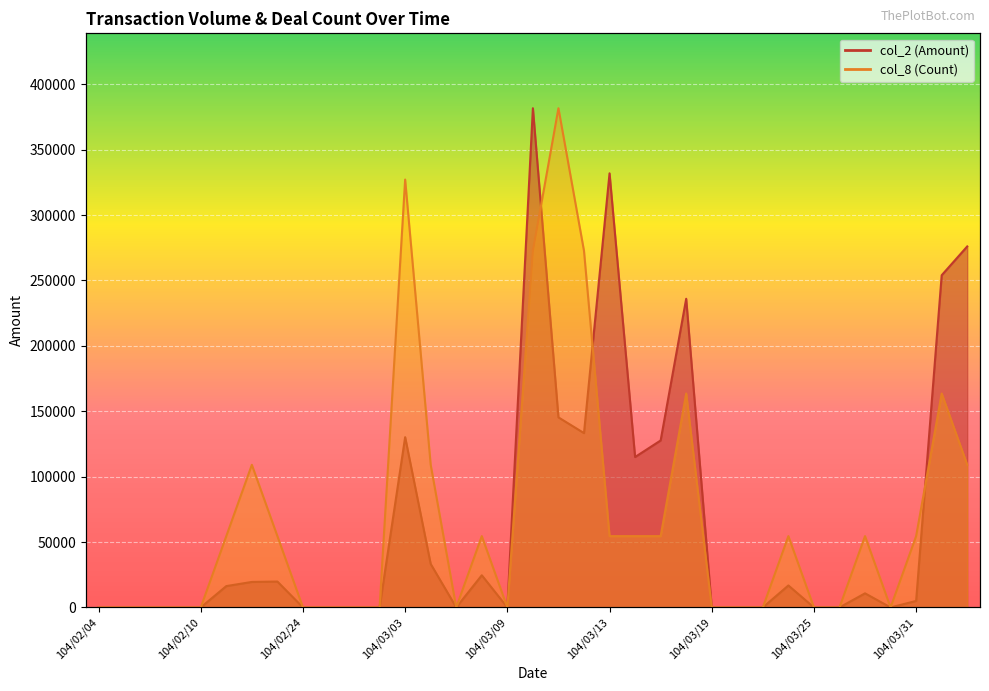

Reading left to right, extract all data points from this chart.

col_2 (Amount): 104/02/04=0.0	104/02/05=0.0	104/02/06=0.0	104/02/09=0.0	104/02/10=0.0	104/02/11=16320.0	104/02/12=19500.0	104/02/13=19800.0	104/02/24=0.0	104/02/25=0.0	104/02/26=0.0	104/03/02=0.0	104/03/03=130180.0	104/03/04=33240.0	104/03/05=0.0	104/03/06=24600.0	104/03/09=0.0	104/03/10=381660.0	104/03/11=145300.0	104/03/12=133280.0	104/03/13=331890.0	104/03/16=115000.0	104/03/17=127650.0	104/03/18=235980.0	104/03/19=0.0	104/03/20=0.0	104/03/23=0.0	104/03/24=16800.0	104/03/25=0.0	104/03/26=0.0	104/03/27=10780.0	104/03/30=0.0	104/03/31=4980.0	104/04/01=253970.0	104/04/02=275990.0
col_8 (Count): 104/02/04=0.0	104/02/05=0.0	104/02/06=0.0	104/02/09=0.0	104/02/10=0.0	104/02/11=54522.9	104/02/12=109045.7	104/02/13=54522.9	104/02/24=0.0	104/02/25=0.0	104/02/26=0.0	104/03/02=0.0	104/03/03=327137.1	104/03/04=109045.7	104/03/05=0.0	104/03/06=54522.9	104/03/09=0.0	104/03/10=272614.3	104/03/11=381660.0	104/03/12=272614.3	104/03/13=54522.9	104/03/16=54522.9	104/03/17=54522.9	104/03/18=163568.6	104/03/19=0.0	104/03/20=0.0	104/03/23=0.0	104/03/24=54522.9	104/03/25=0.0	104/03/26=0.0	104/03/27=54522.9	104/03/30=0.0	104/03/31=54522.9	104/04/01=163568.6	104/04/02=109045.7